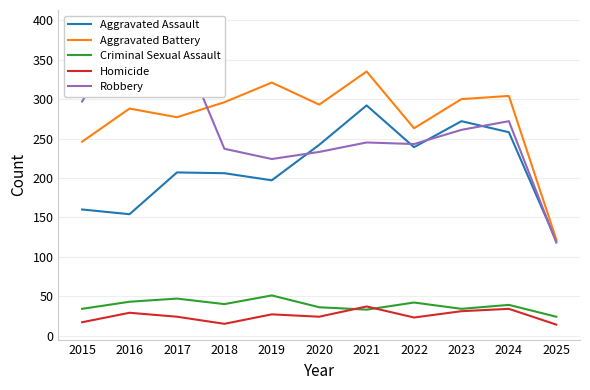

Where does the Robbery series first go above 245?

2015